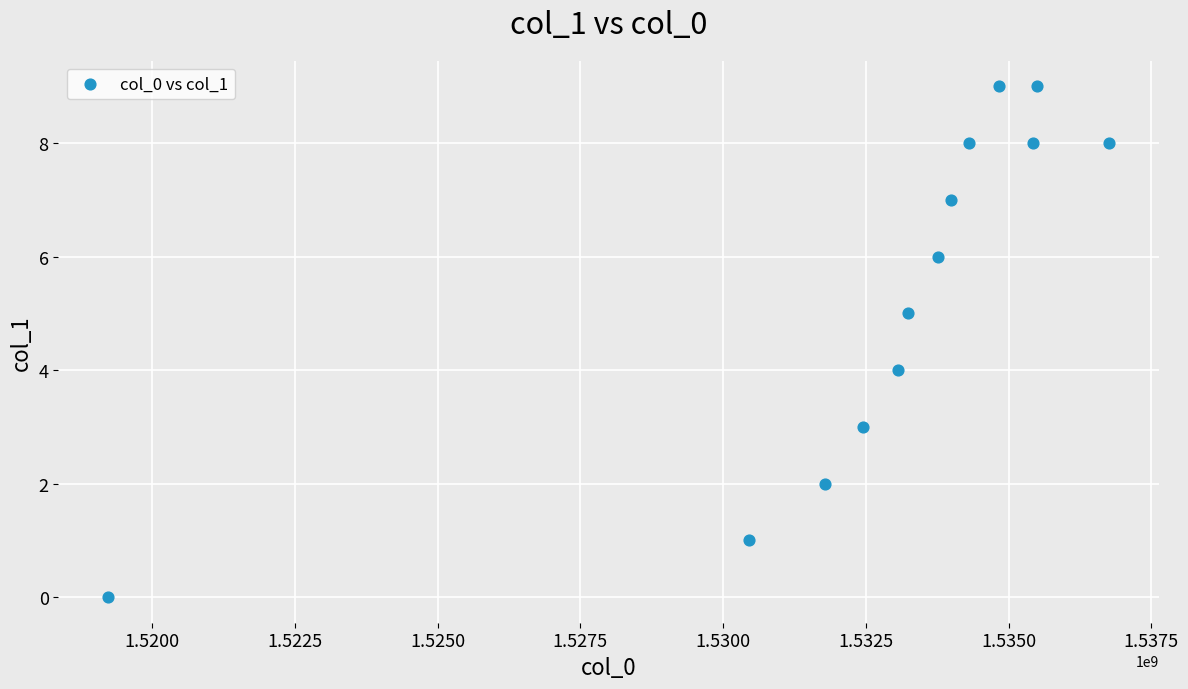

What is the range of Y values (max minus min)?

9